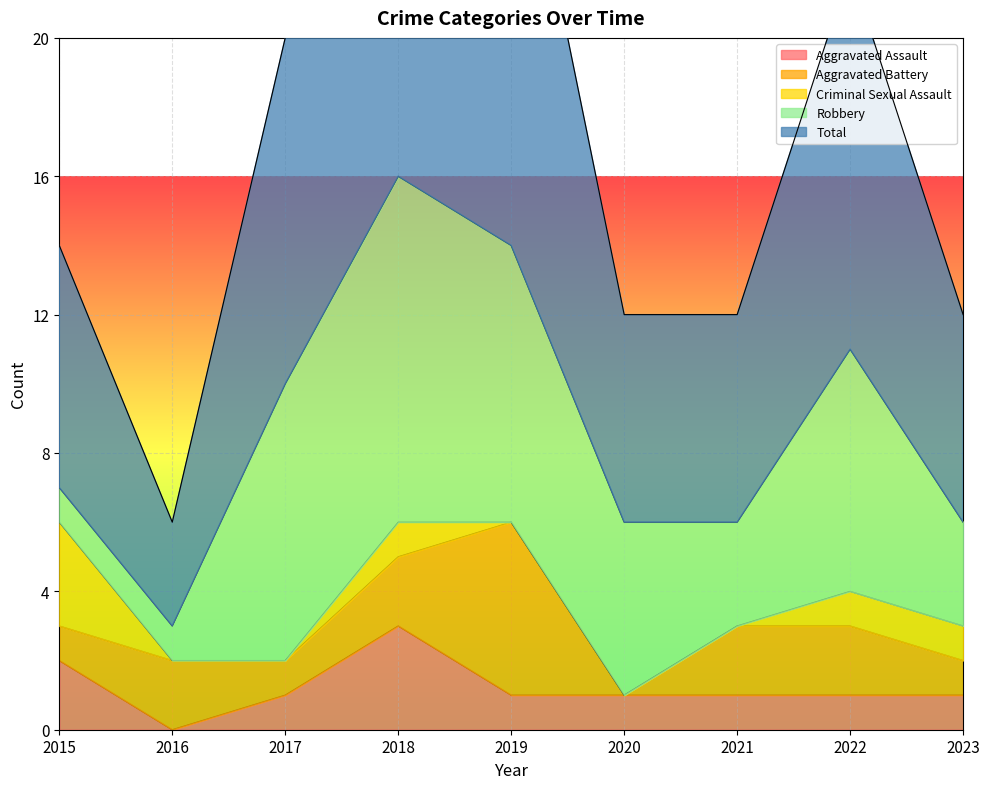

What is the difference between the maximum and minimum values in the Criminal Sexual Assault series?

3